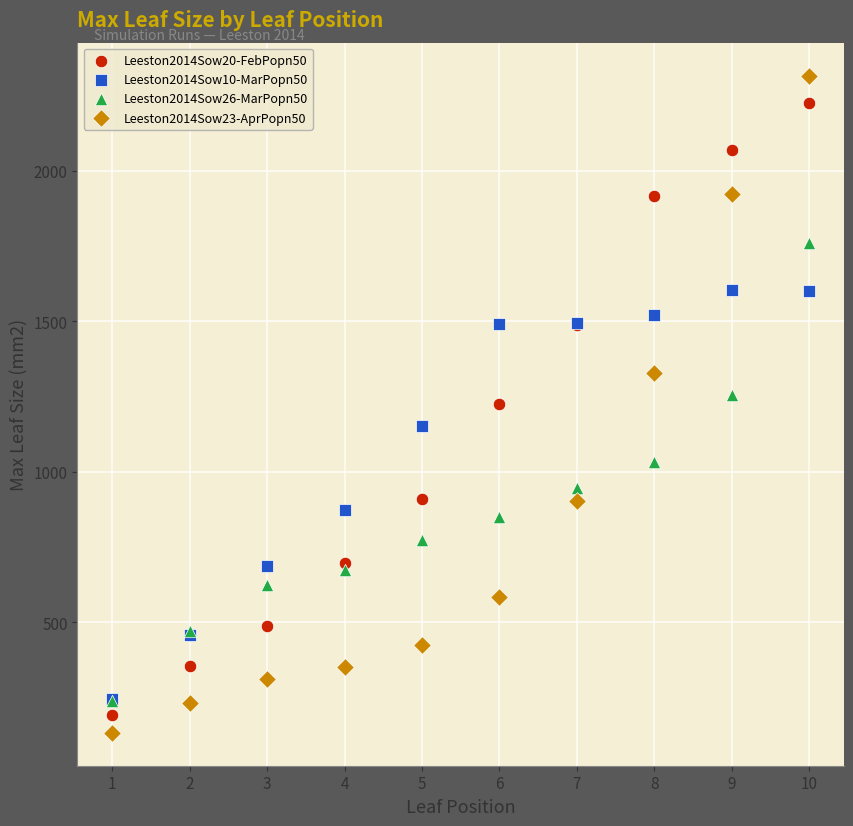

Which series reaches the maximum Y coordinate?

Leeston2014Sow23-AprPopn50